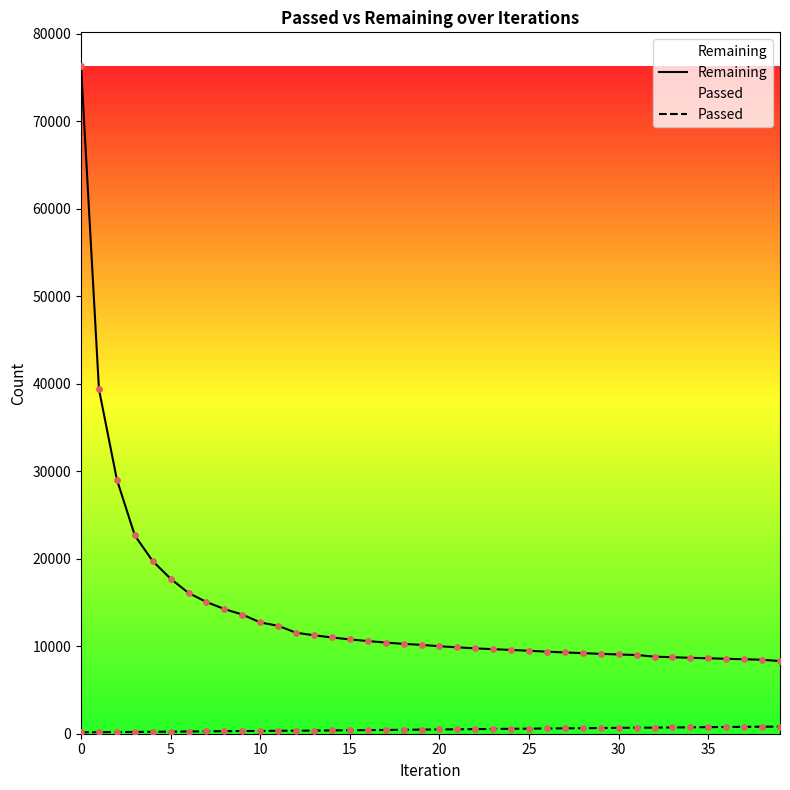

What are all the series names shown in the legend?

Remaining, Passed